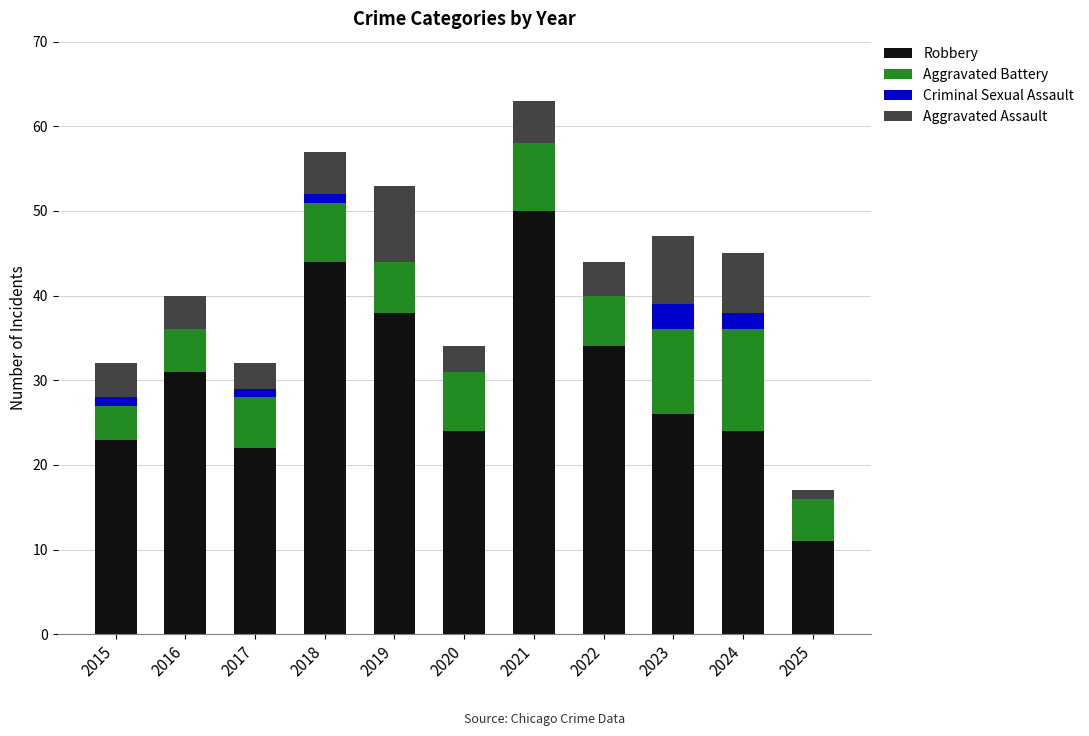

Where is Robbery nearest to the value 30?

2016